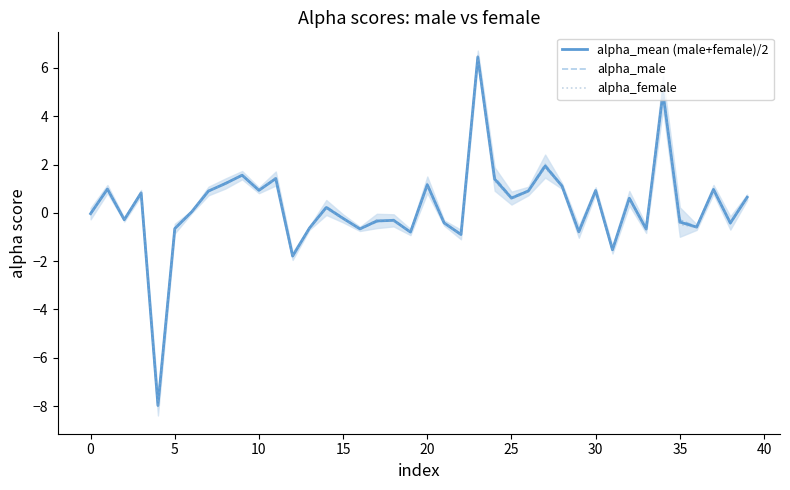

What is the sum of the alpha_male values at 20 and 29?

0.5